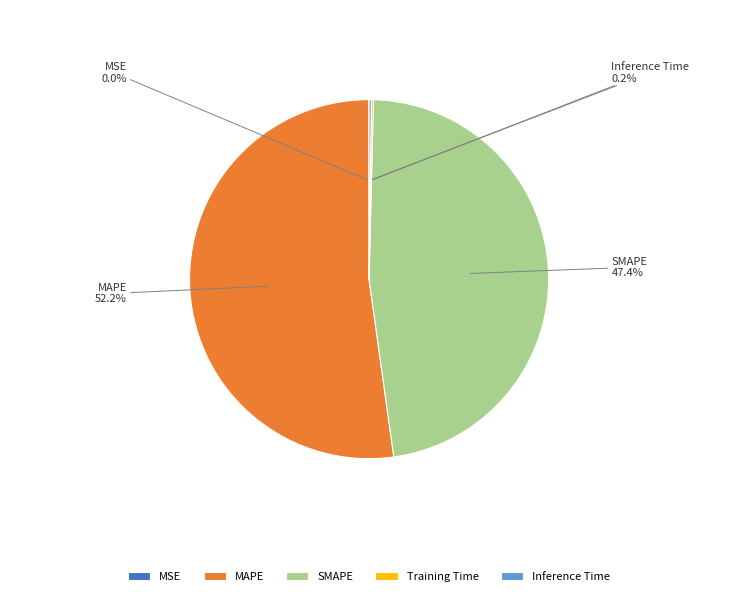

Is there any slice that represents more than half of the pie?

Yes